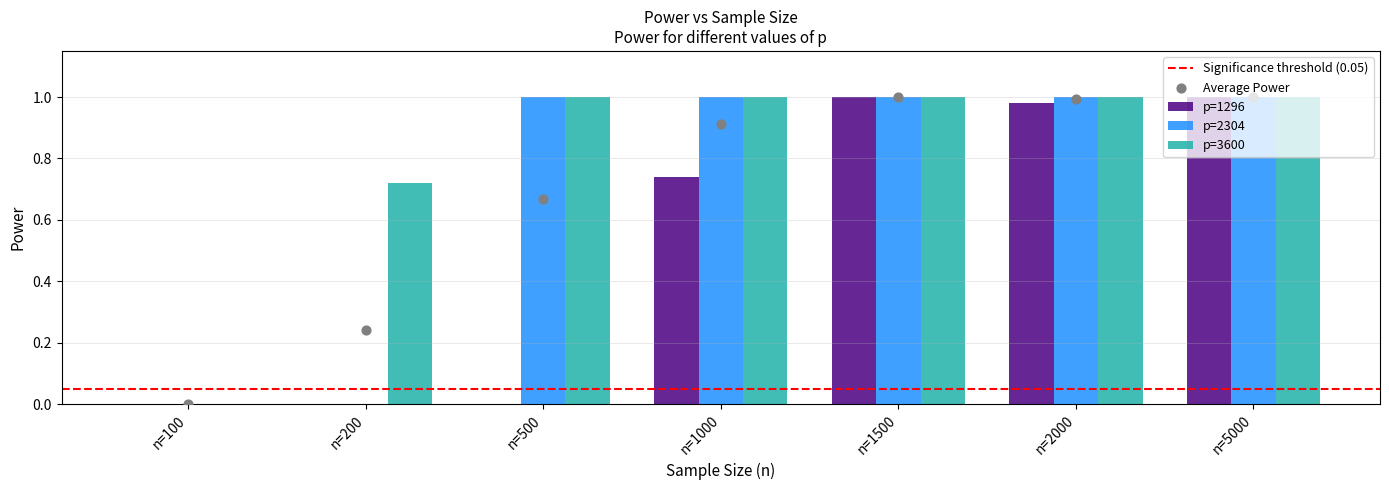

What are all the series names shown in the legend?

p=1296, p=2304, p=3600